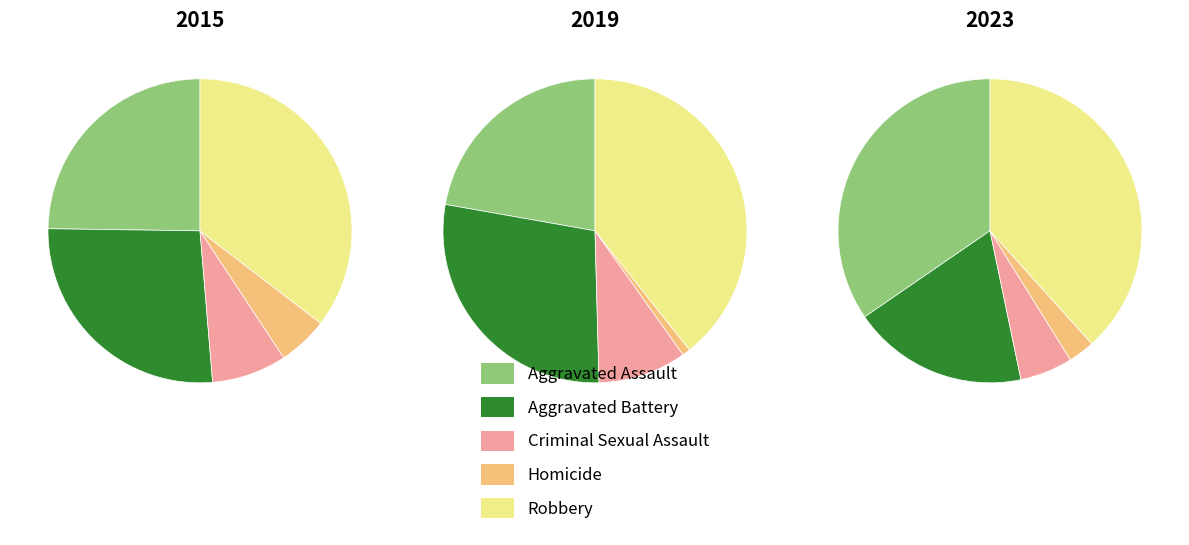

Does 2019 represent more than half of the total?

No